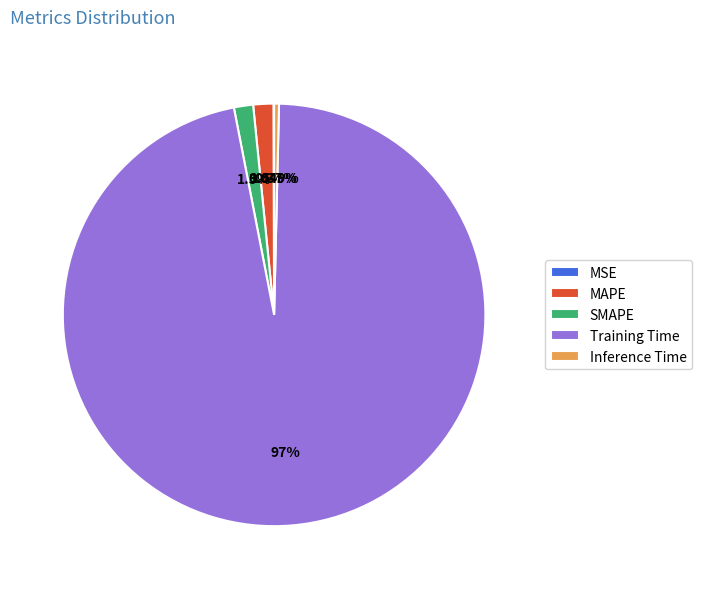

Which slice is the largest?

Training Time